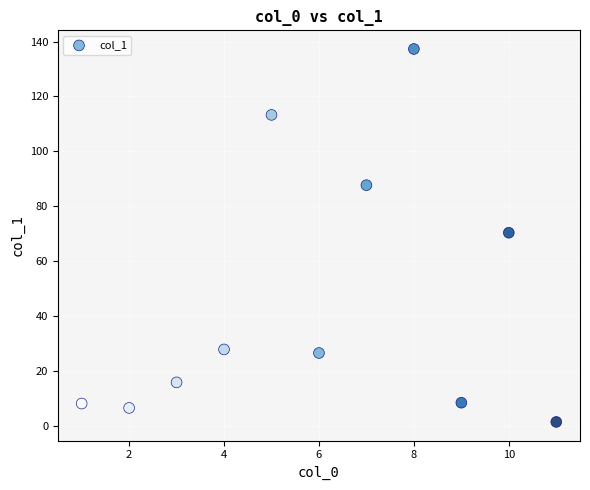

What is the range of X values (max minus min)?

10.0